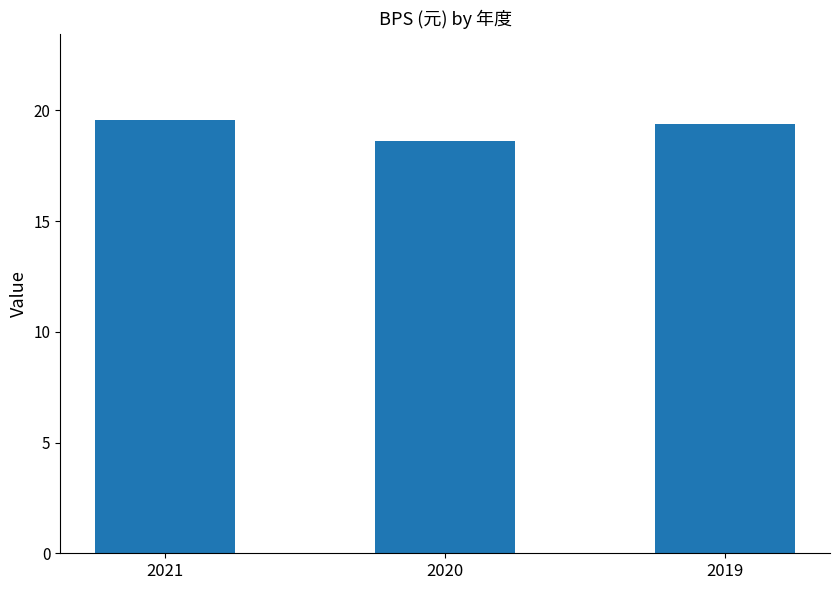

What is the minimum value shown in the chart?

18.6